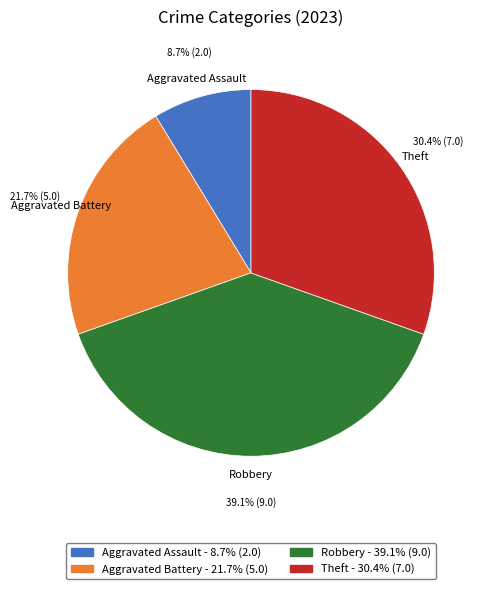

What is the total percentage of Aggravated Battery and Robbery?

60.9%